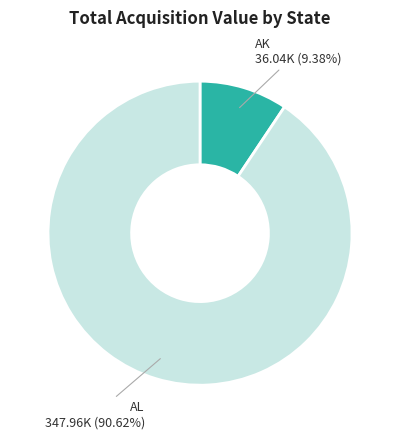

Is there a majority slice in this chart?

Yes